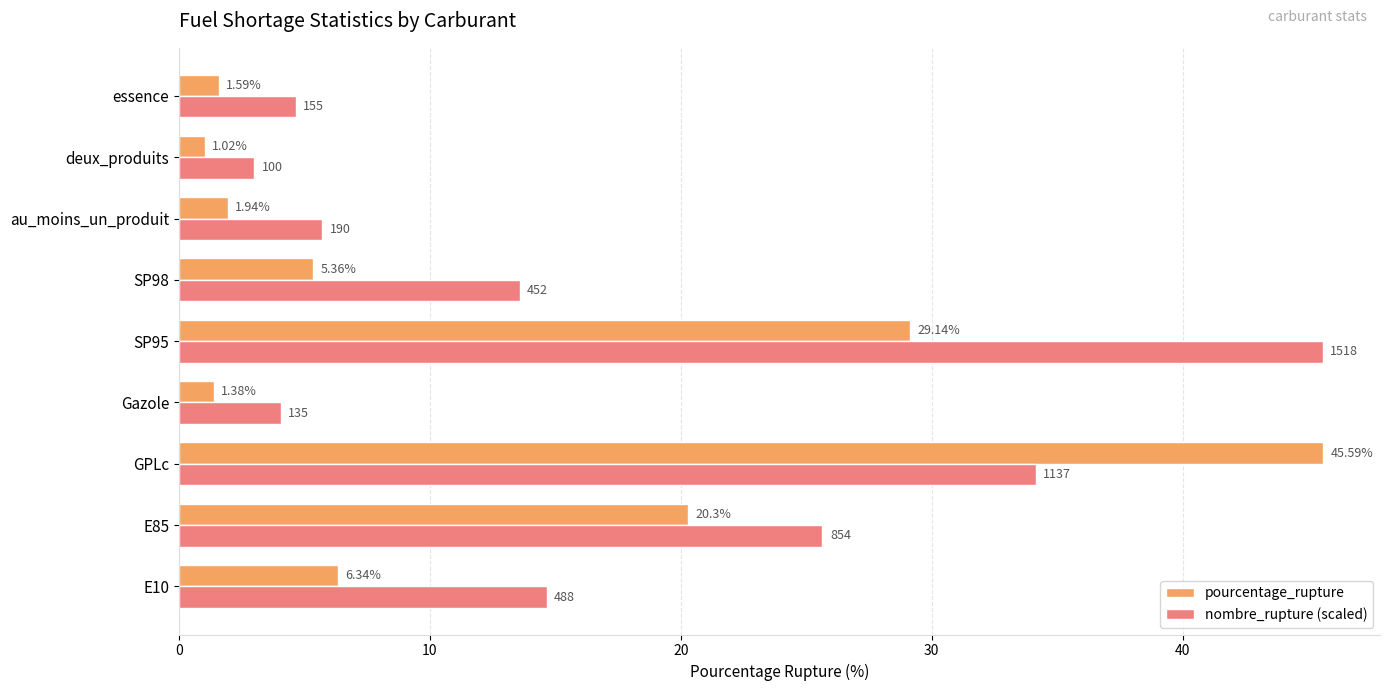

Count the number of categories in the chart.

9